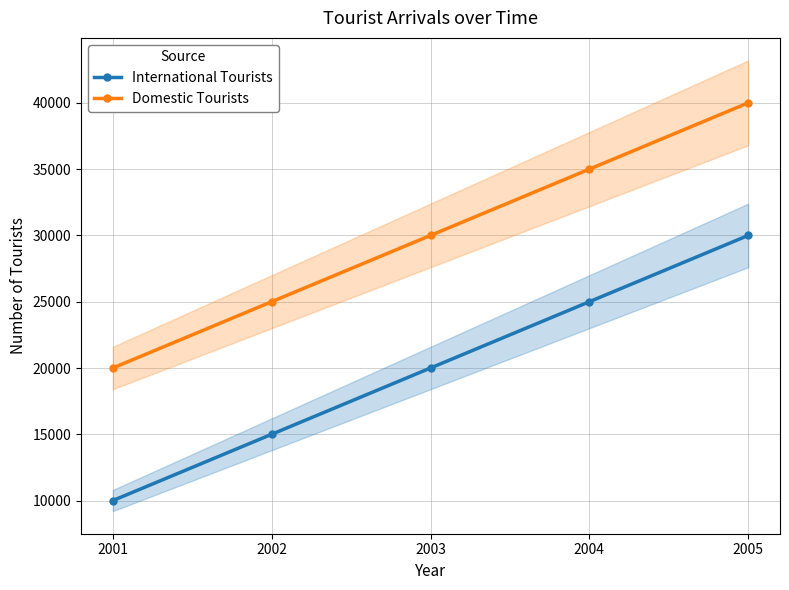

How many data points in Domestic Tourists are above 30000?

2